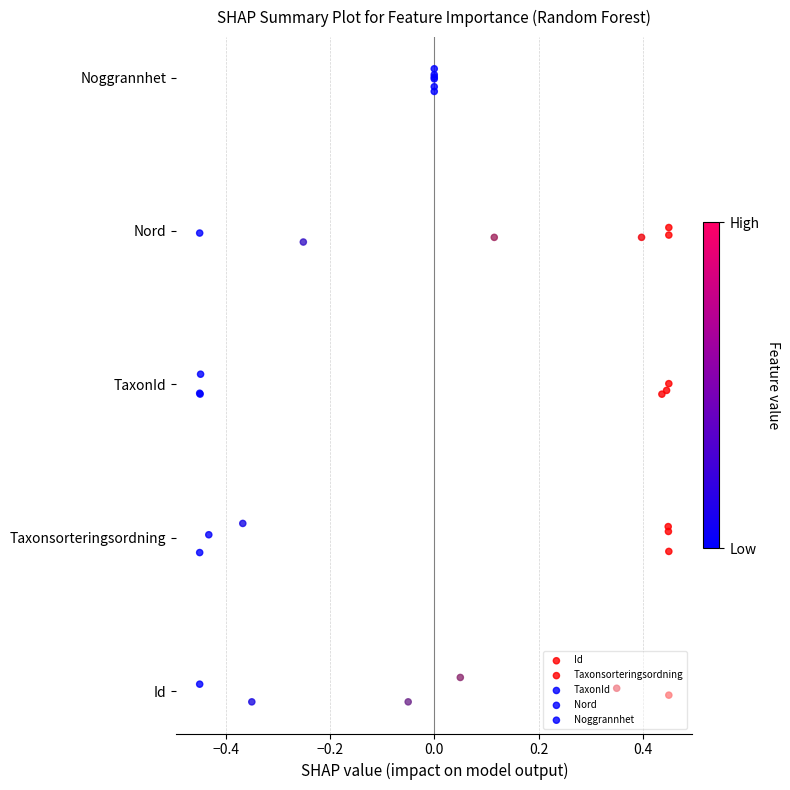

Is the value of Nord at −0.6 greater than the value of TaxonId at 0.4?

Yes